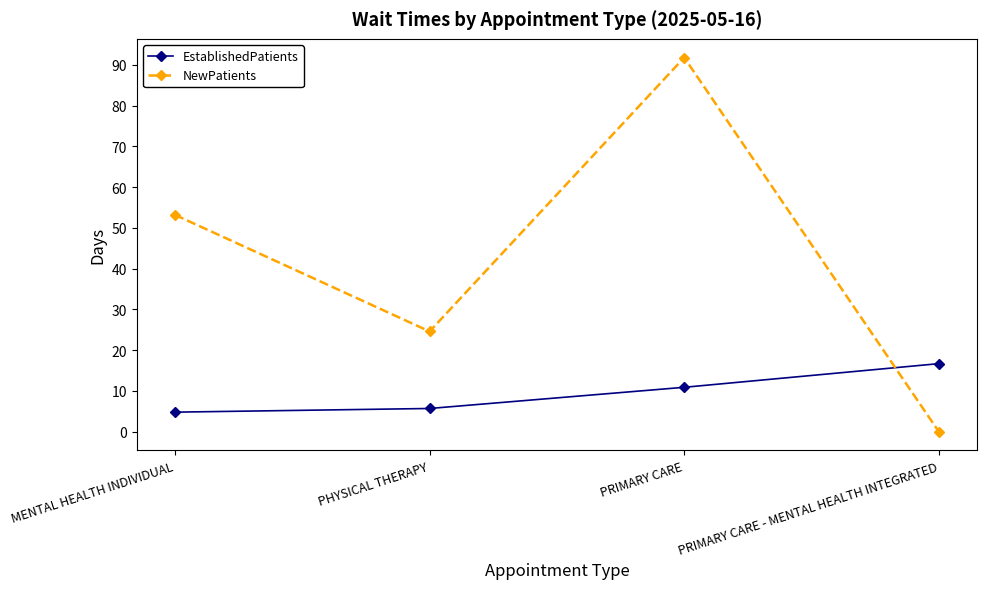

Which series has the largest total across all categories?

NewPatients